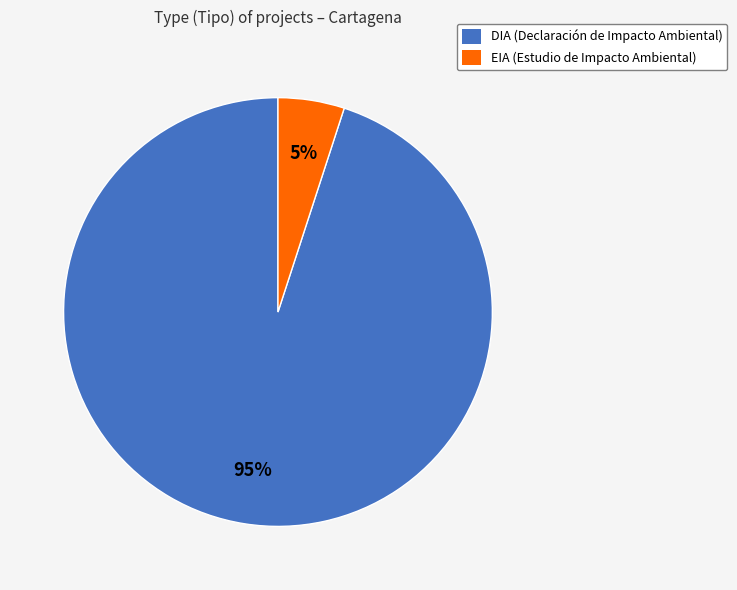

Rank the categories by value from lowest to highest.

EIA, DIA